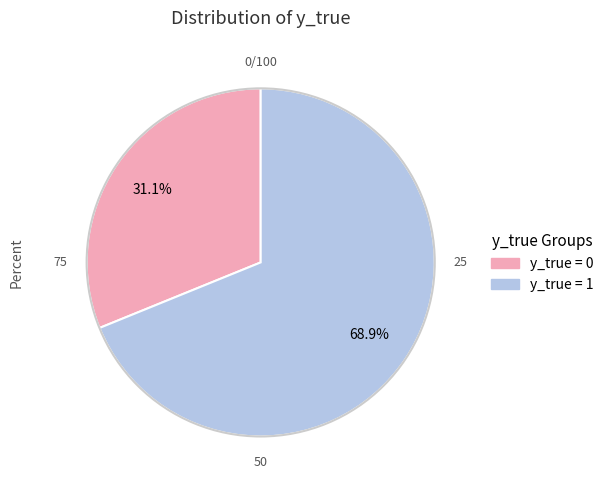

Is there any slice that represents more than half of the pie?

Yes